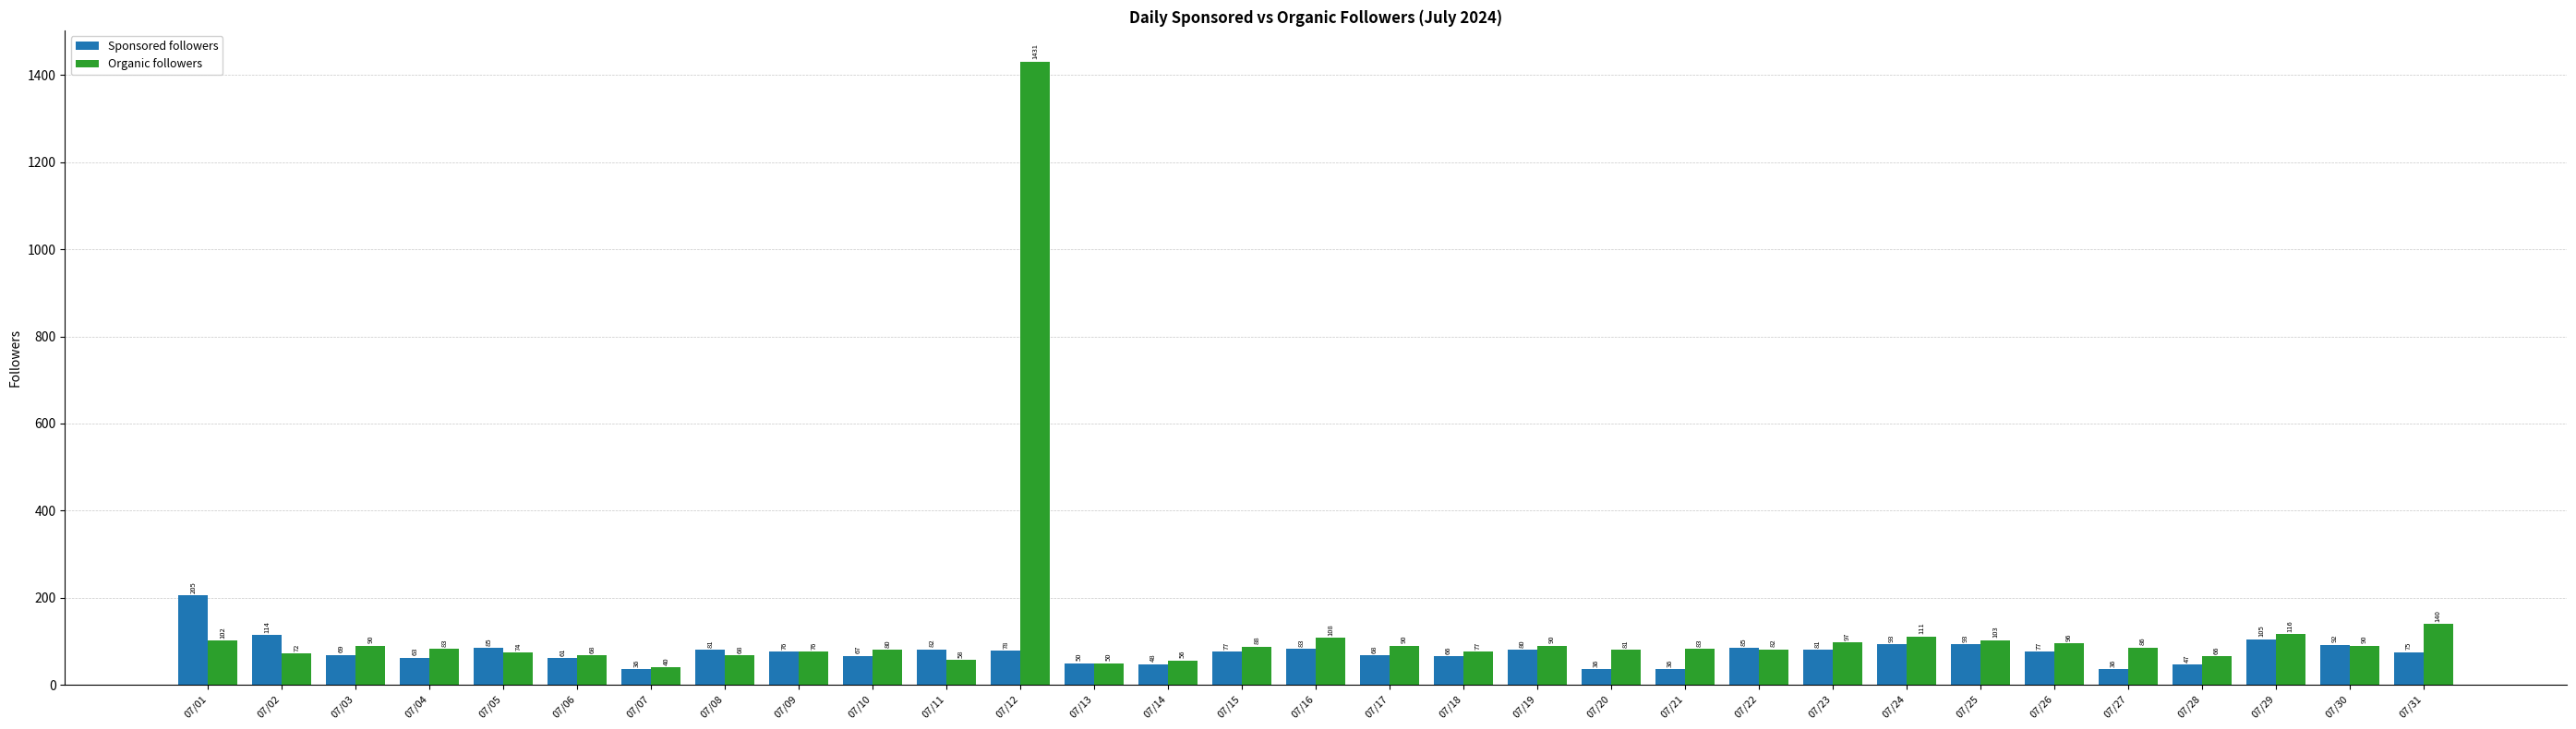

Which series changed the most between 07/03 and 07/13?

Organic followers